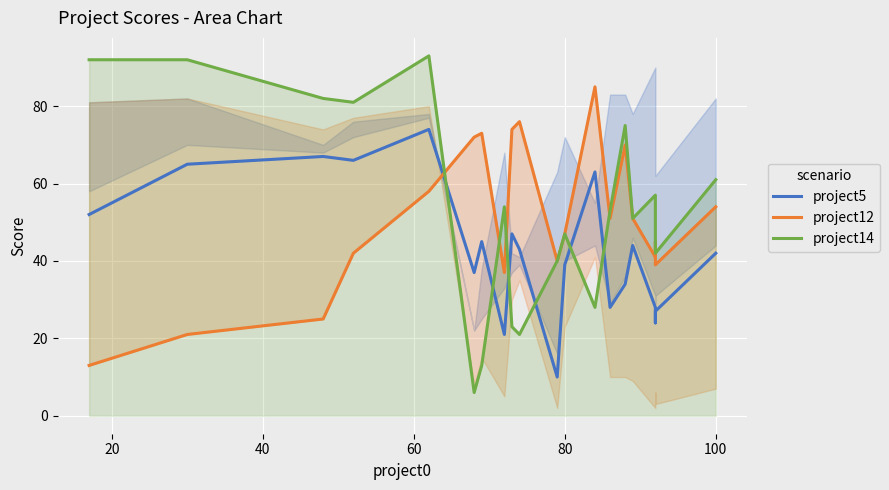

The project12 series shows 42 at 14. True or false?

False